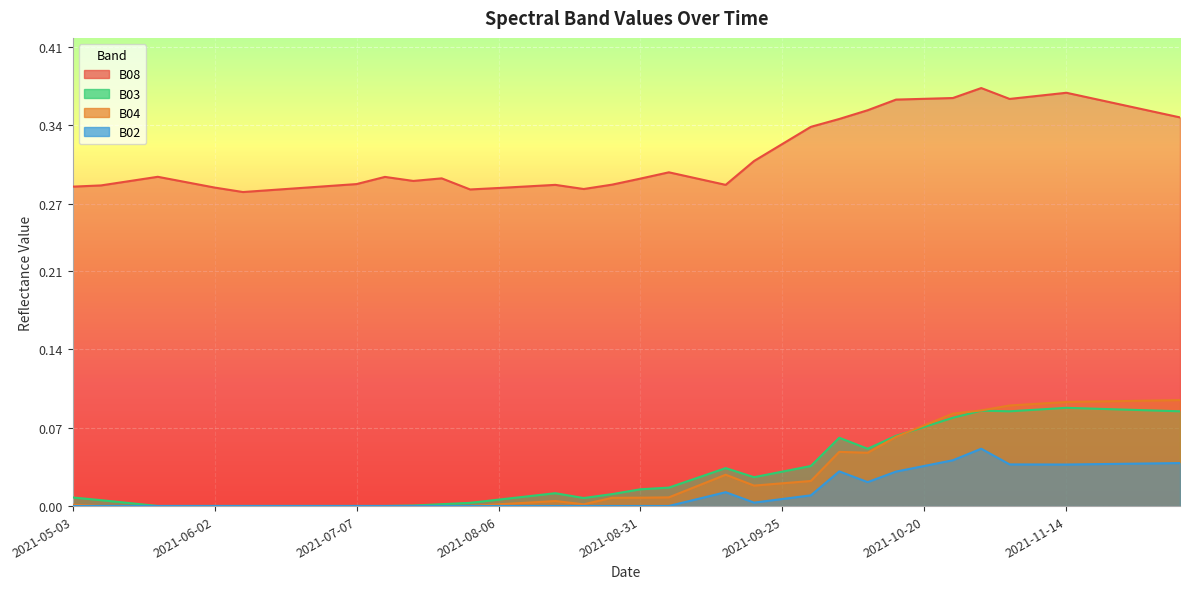

What is the difference between the maximum and second lowest values in the B08 series?

0.1